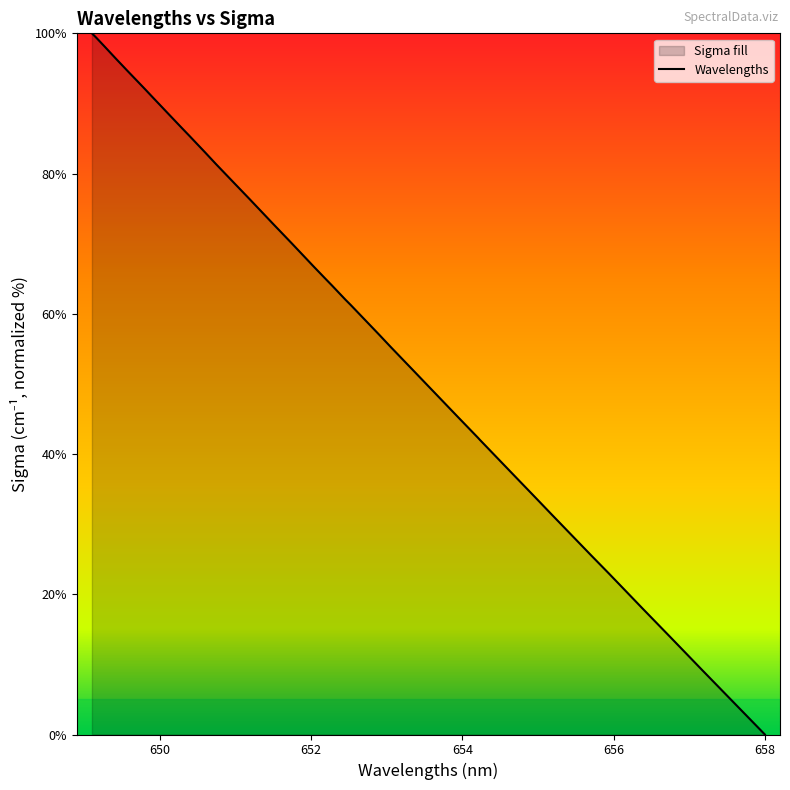

What is the difference between the maximum and minimum values?

100.0